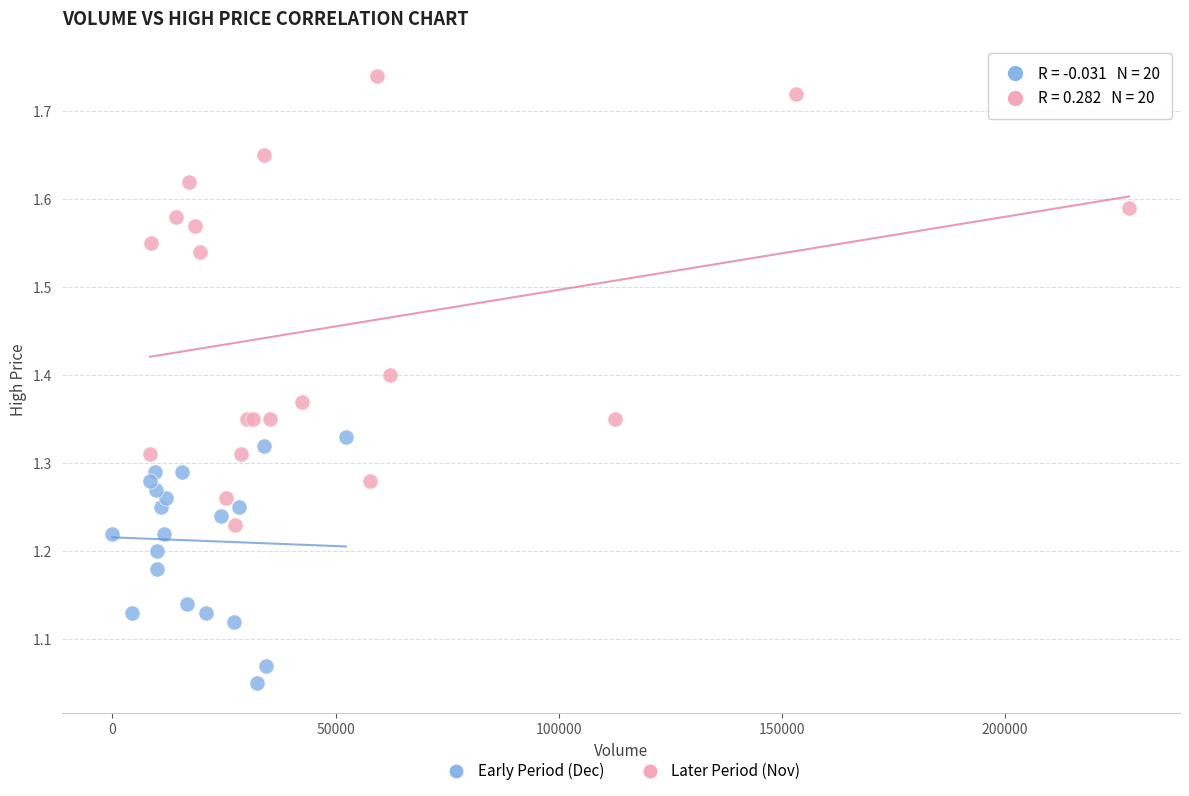

Which series reaches the maximum Y coordinate?

Later Period (Nov)